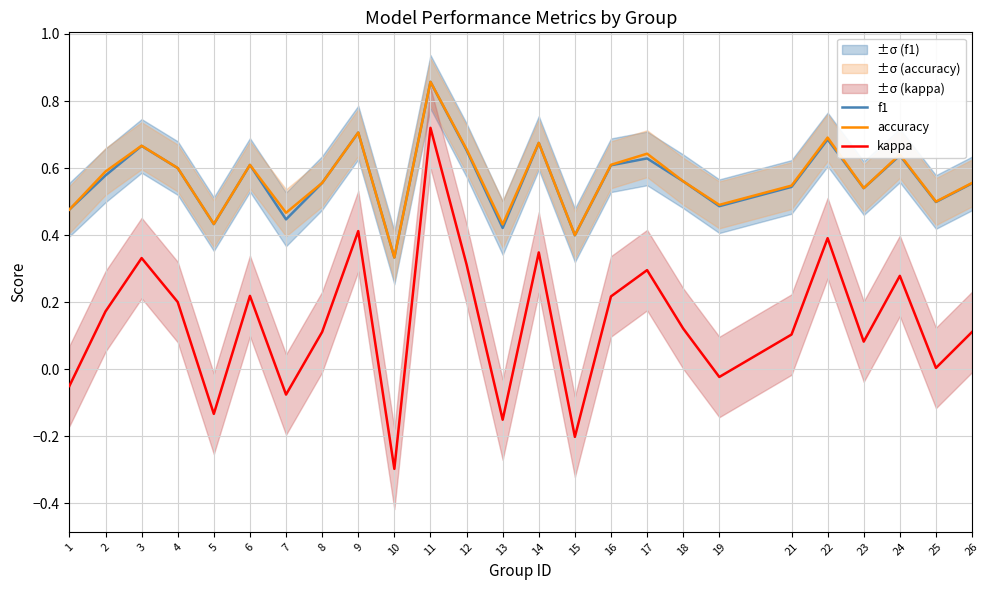

How many categories are shown in the chart?

25